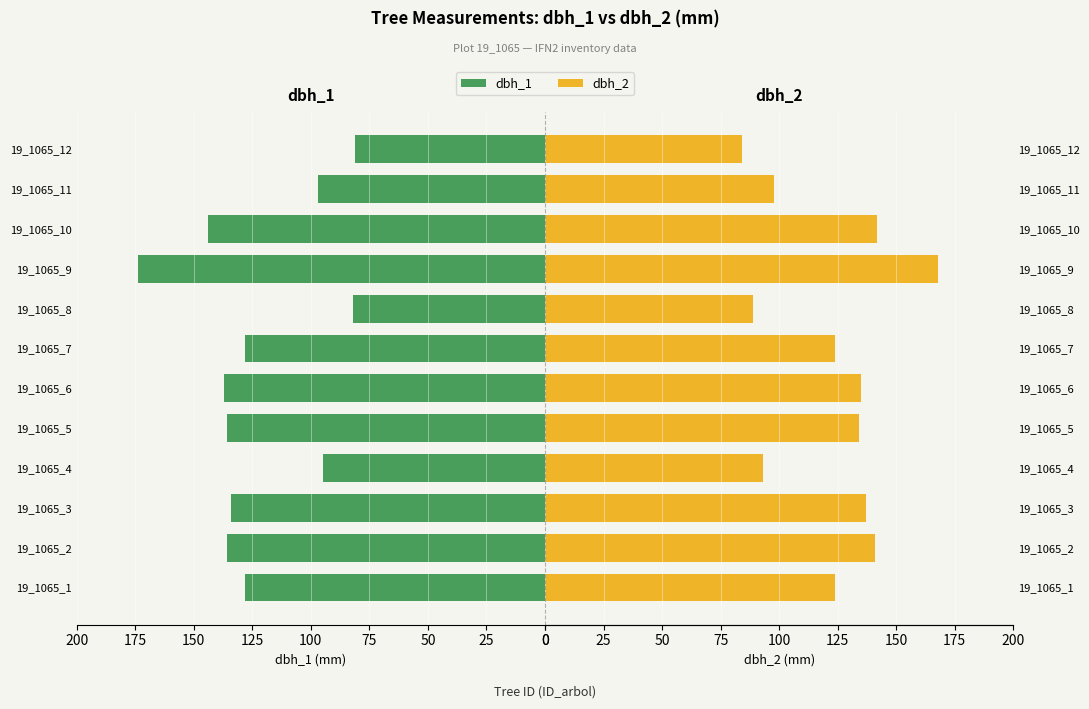

What is the difference between the highest and lowest values at 10?

1